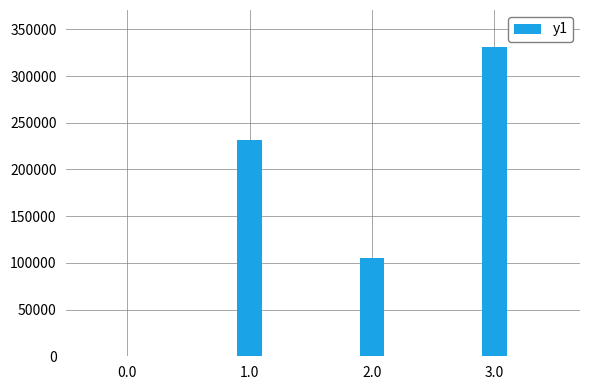

How many distinct data groups are displayed?

1